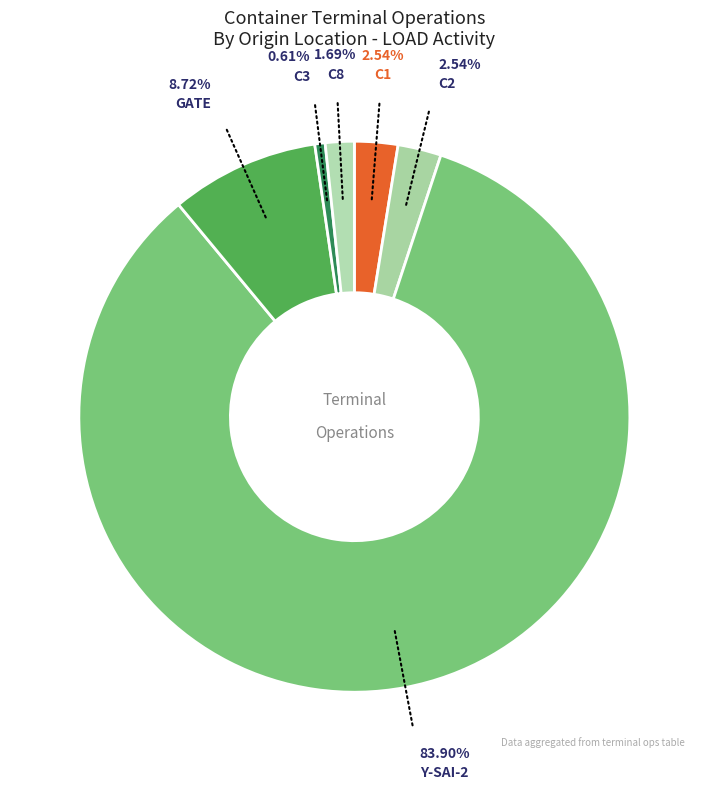

How many slices are in this pie chart?

6